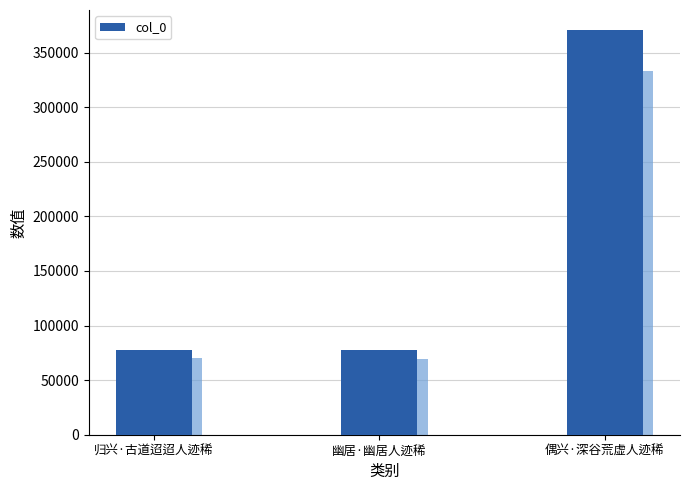

List the labels in order of value, largest first.

偶兴·深谷荒虚人迹稀, 归兴·古道迢迢人迹稀, 幽居·幽居人迹稀